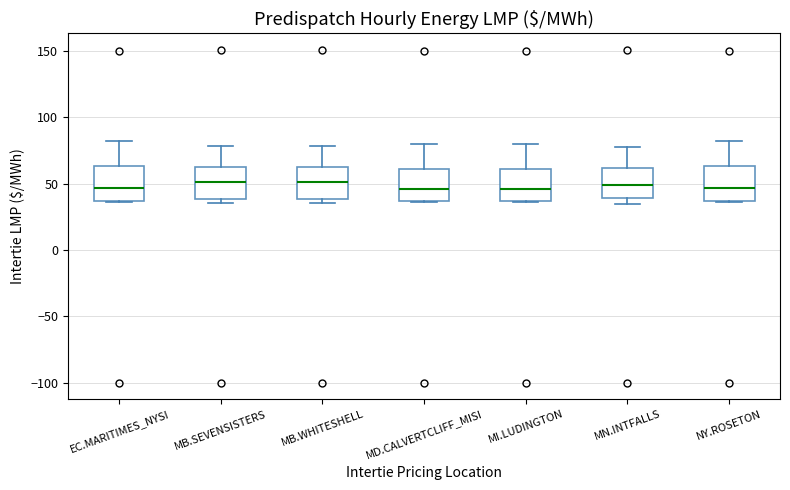

Reading left to right, read every box against the y-axis: the position of its median line, the range the box covers, and the ends of its whiskers. The values are not printed on the chart, so give them approximately, as read against the axis.

EC.MARITIMES_NYSI: median 45, box 35 to 65, whiskers 35 to 80
MB.SEVENSISTERS: median 50, box 40 to 60, whiskers 35 to 80
MB.WHITESHELL: median 50, box 40 to 60, whiskers 35 to 80
MD.CALVERTCLIFF_MISI: median 45, box 35 to 60, whiskers 35 to 80
MI.LUDINGTON: median 45, box 35 to 60, whiskers 35 to 80
MN.INTFALLS: median 50, box 40 to 60, whiskers 35 to 80
NY.ROSETON: median 45, box 35 to 65, whiskers 35 to 80